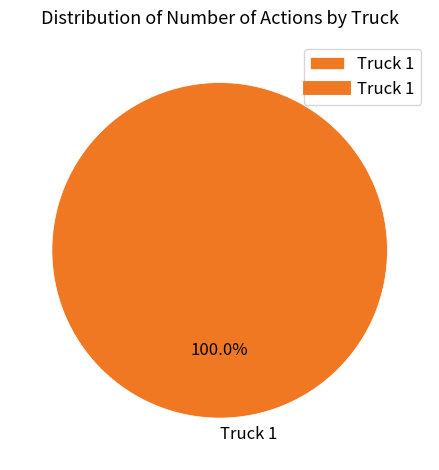

To the nearest percent, what percentage of the pie is Truck 1?

100%